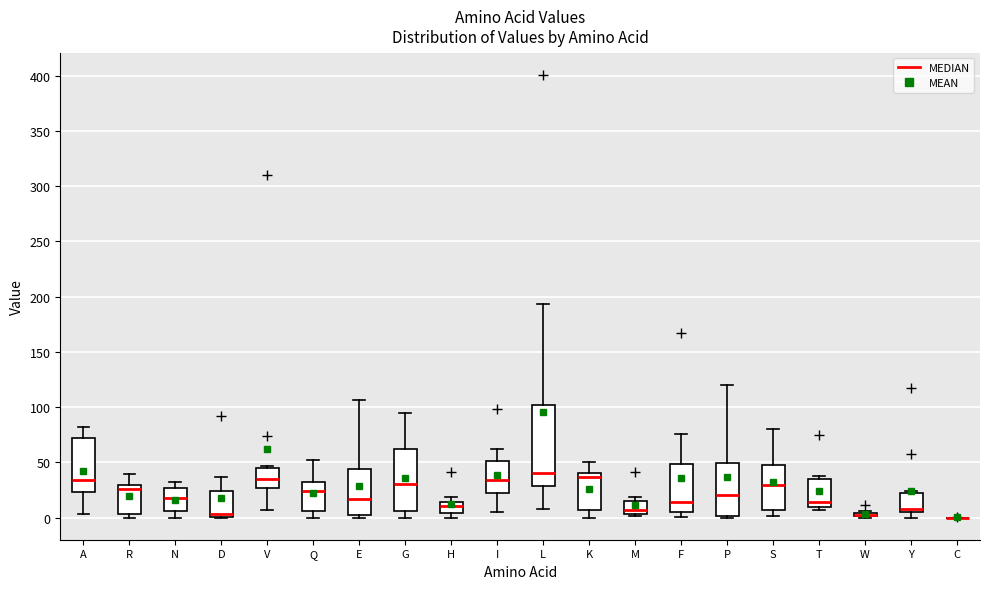

Where is the upper edge of the box for P on the y-axis? The values are not printed on the chart, so give them approximately, as read against the axis.

50